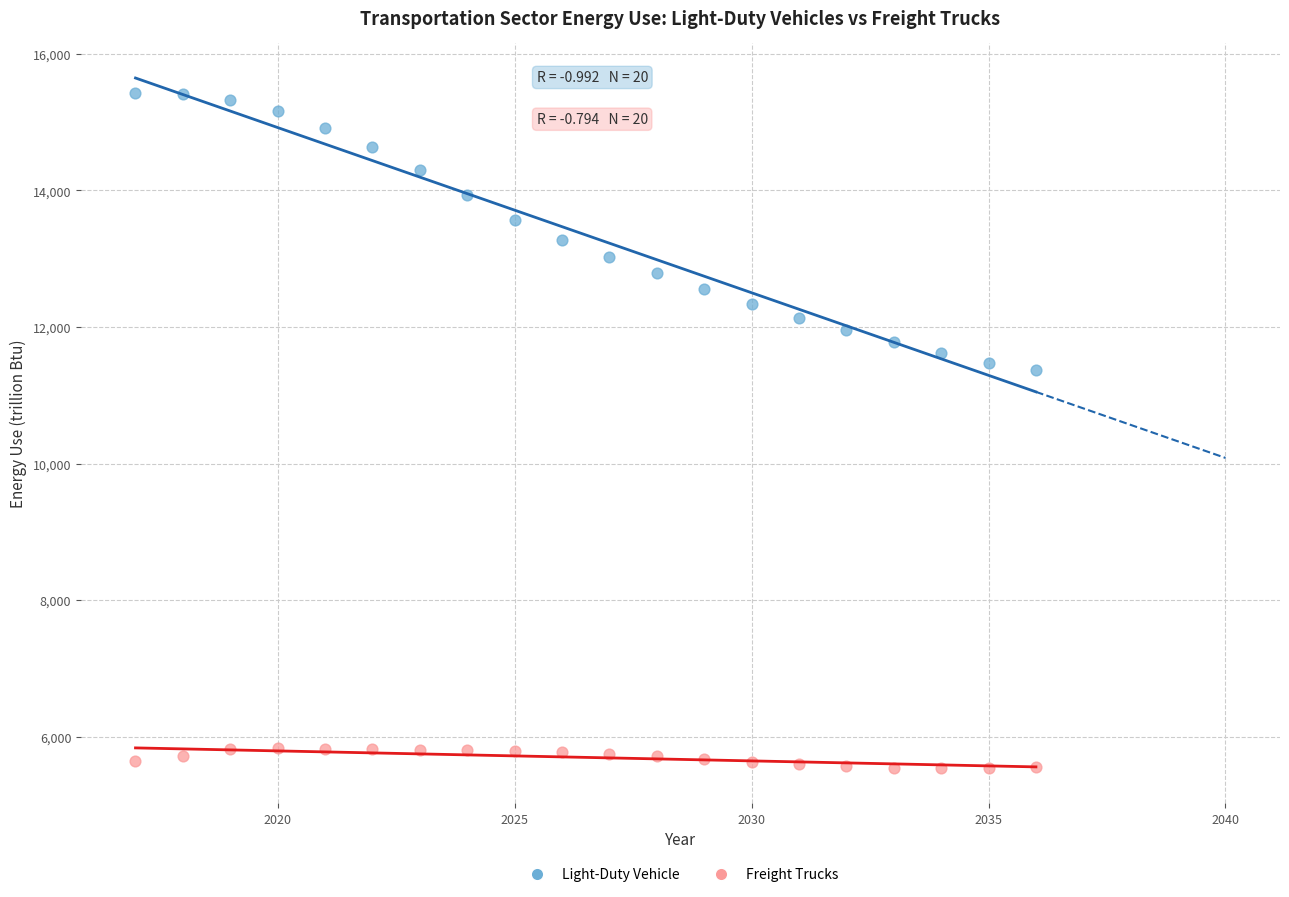

Across all data points, what is the range of X values (max minus min)?

19.0